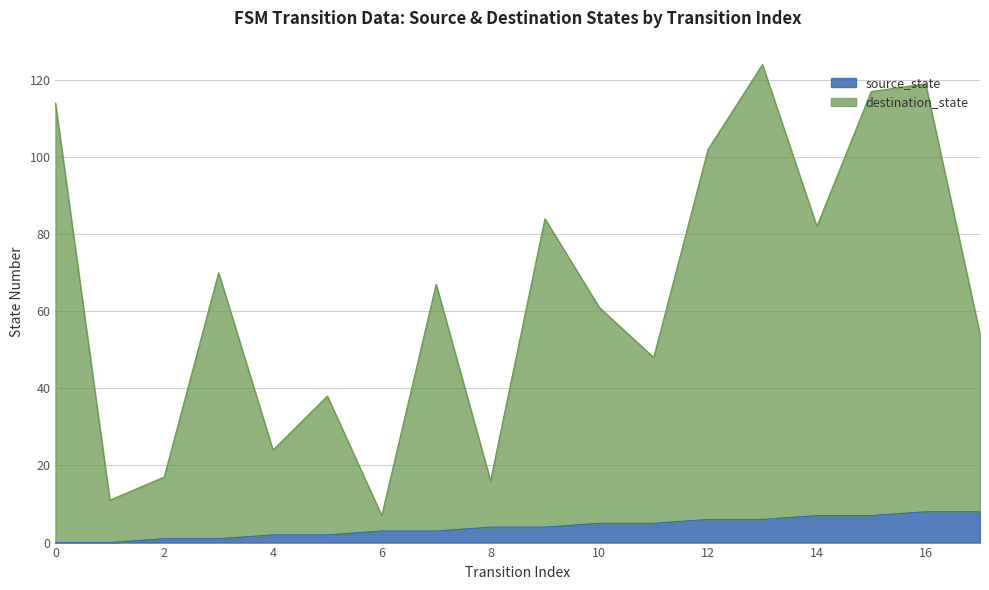

Reading left to right, list all the values displayed in this chart.

source_state: 0	0	1	1	2	2	3	3	4	4	5	5	6	6	7	7	8	8
destination_state: 114	11	17	70	24	38	7	67	16	84	61	48	102	124	82	117	119	54